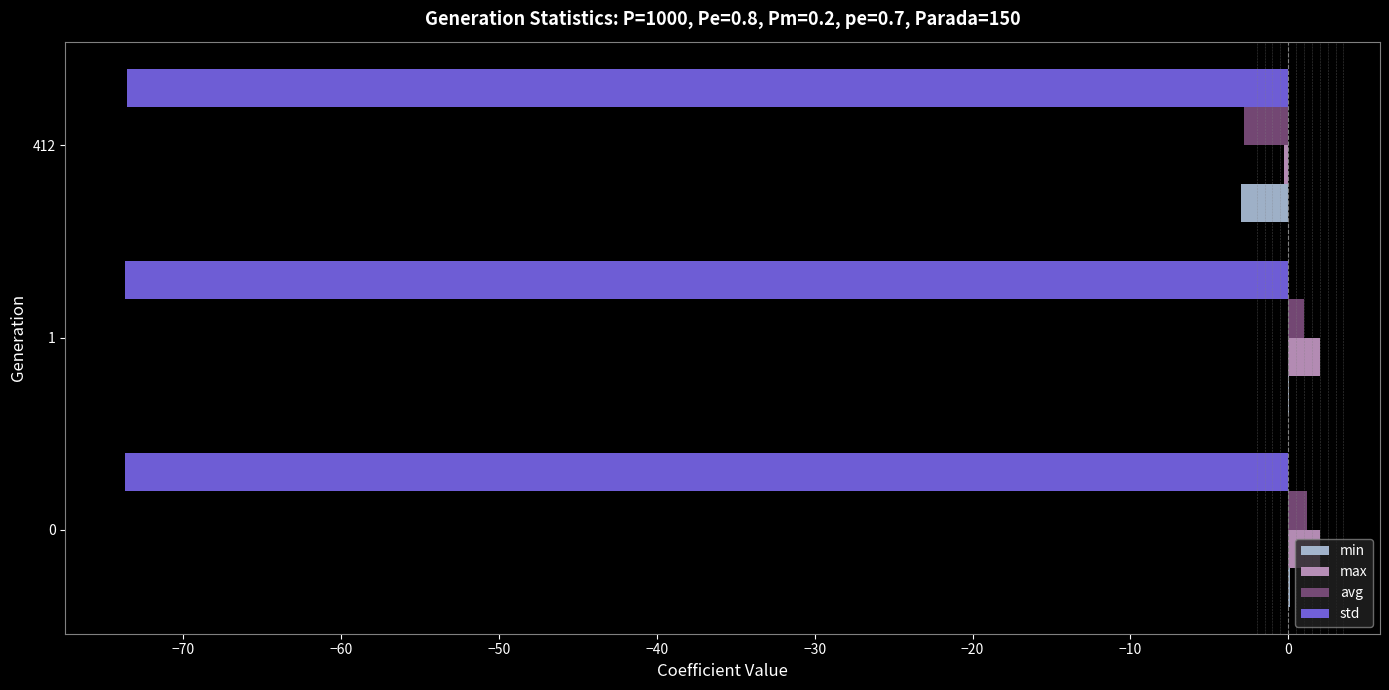

Is the value of std at 1 greater than the value of max at 412?

No